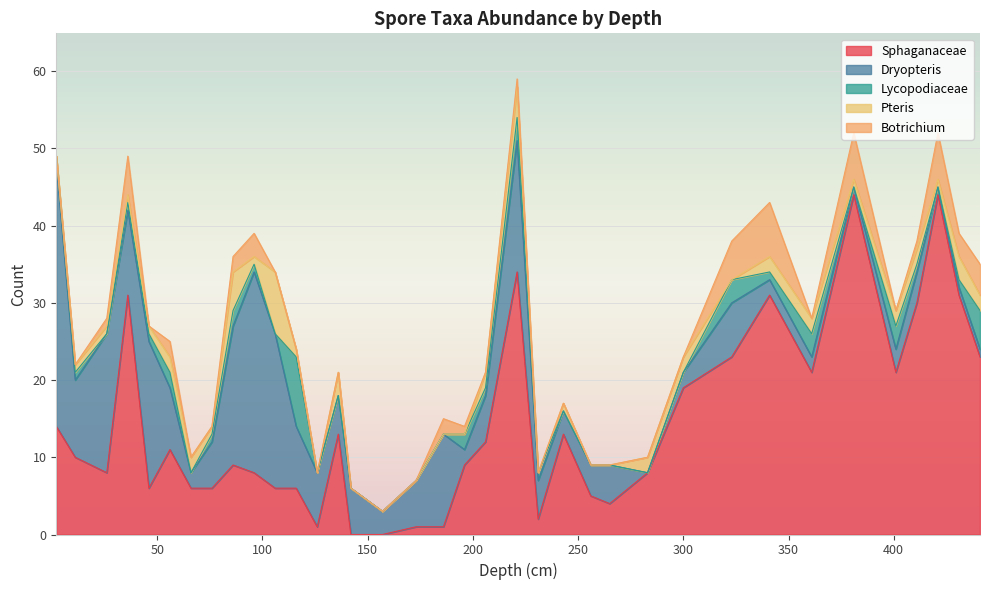

List the labels in order of Botrichium value, smallest first.

2, 11, 46, 66, 76, 106, 116, 126, 136, 142, 157, 173, 206, 231, 243, 256, 265, 283, 300, 361, 401, 26, 196, 221, 411, 56, 86, 186, 96, 431, 441, 36, 323, 381, 421, 341